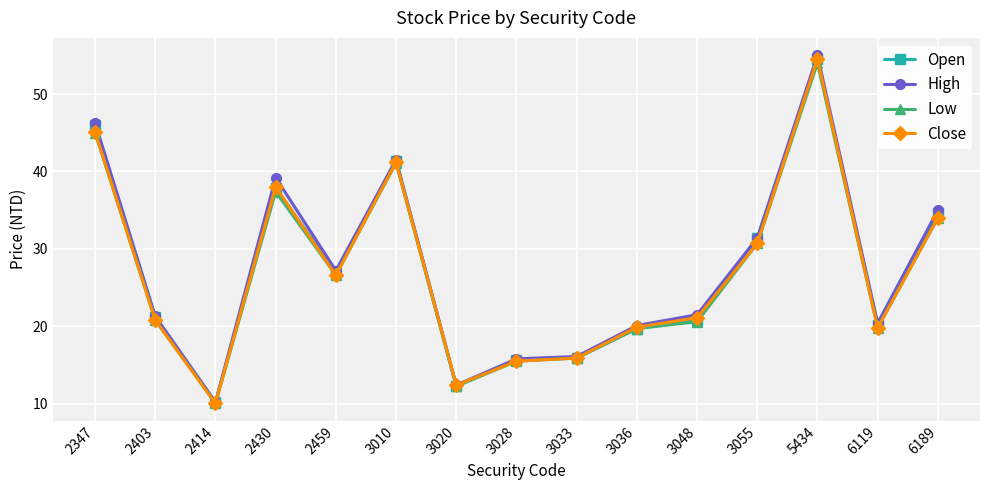

True or false: Low has more than 2 points higher than both neighbors.

True